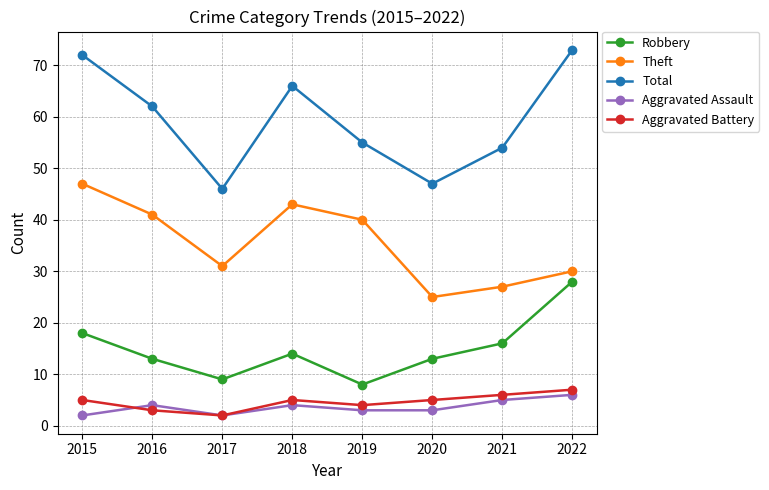

How many values in the Theft series are below 40?

4